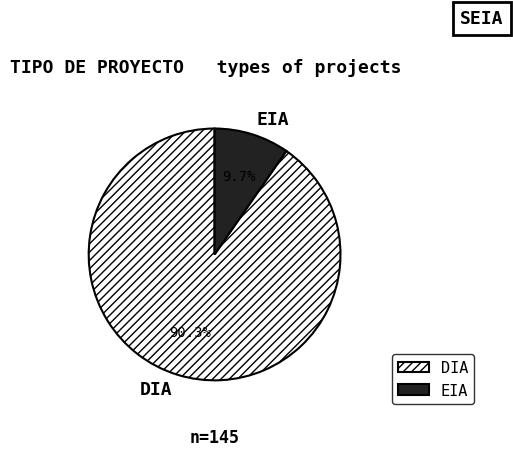

Combined, what portion of the pie is EIA and DIA?

100.0%